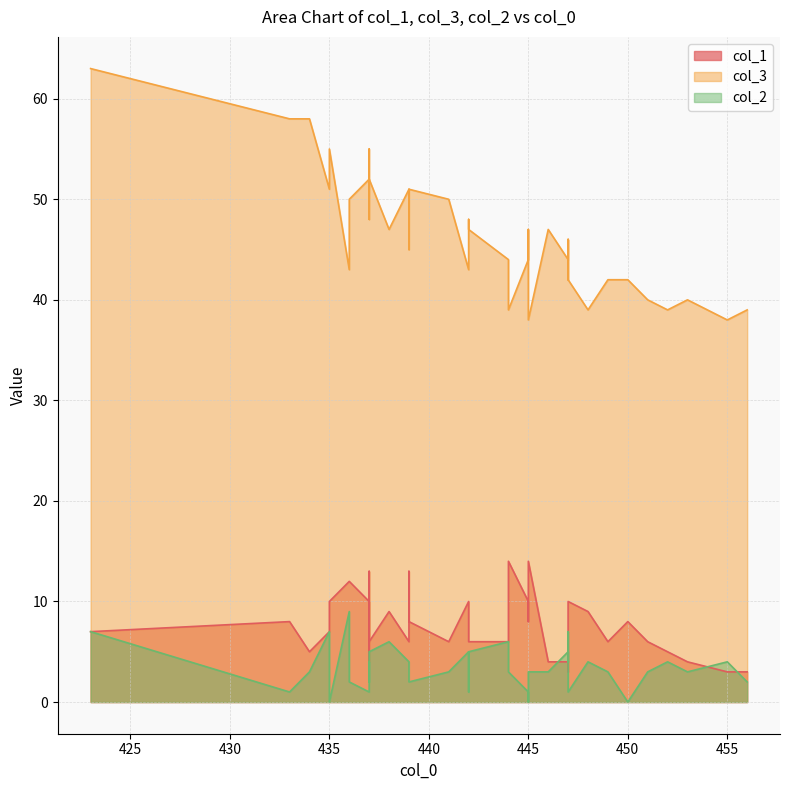

What is the label of the 30th point from the right?

435